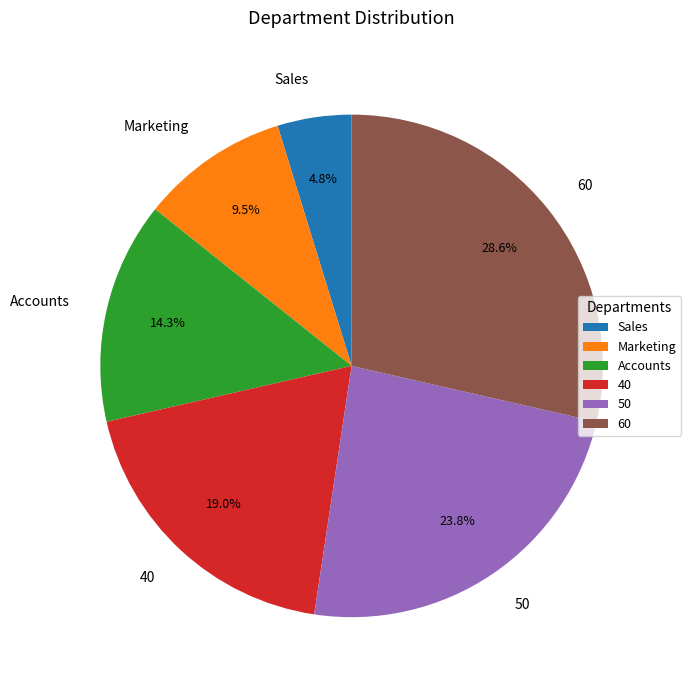

To the nearest percent, what is the combined percentage of 60 and 40?

48%